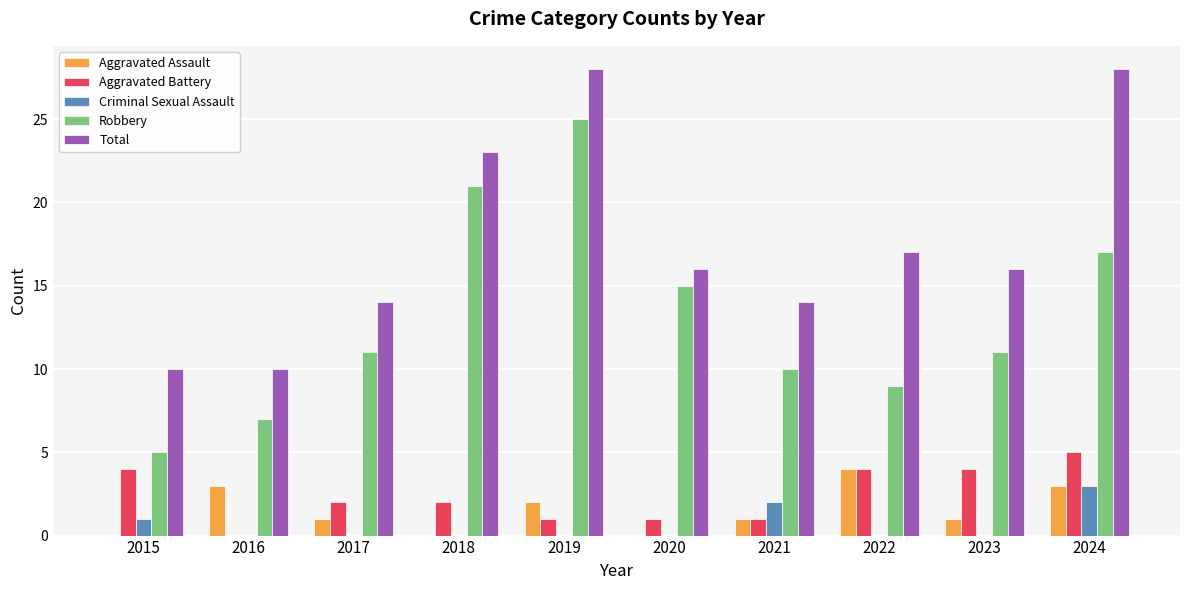

Reading left to right, transcribe all the data shown in this chart.

Aggravated Assault: 2015=0	2016=3	2017=1	2018=0	2019=2	2020=0	2021=1	2022=4	2023=1	2024=3
Aggravated Battery: 2015=4	2016=0	2017=2	2018=2	2019=1	2020=1	2021=1	2022=4	2023=4	2024=5
Criminal Sexual Assault: 2015=1	2016=0	2017=0	2018=0	2019=0	2020=0	2021=2	2022=0	2023=0	2024=3
Robbery: 2015=5	2016=7	2017=11	2018=21	2019=25	2020=15	2021=10	2022=9	2023=11	2024=17
Total: 2015=10	2016=10	2017=14	2018=23	2019=28	2020=16	2021=14	2022=17	2023=16	2024=28